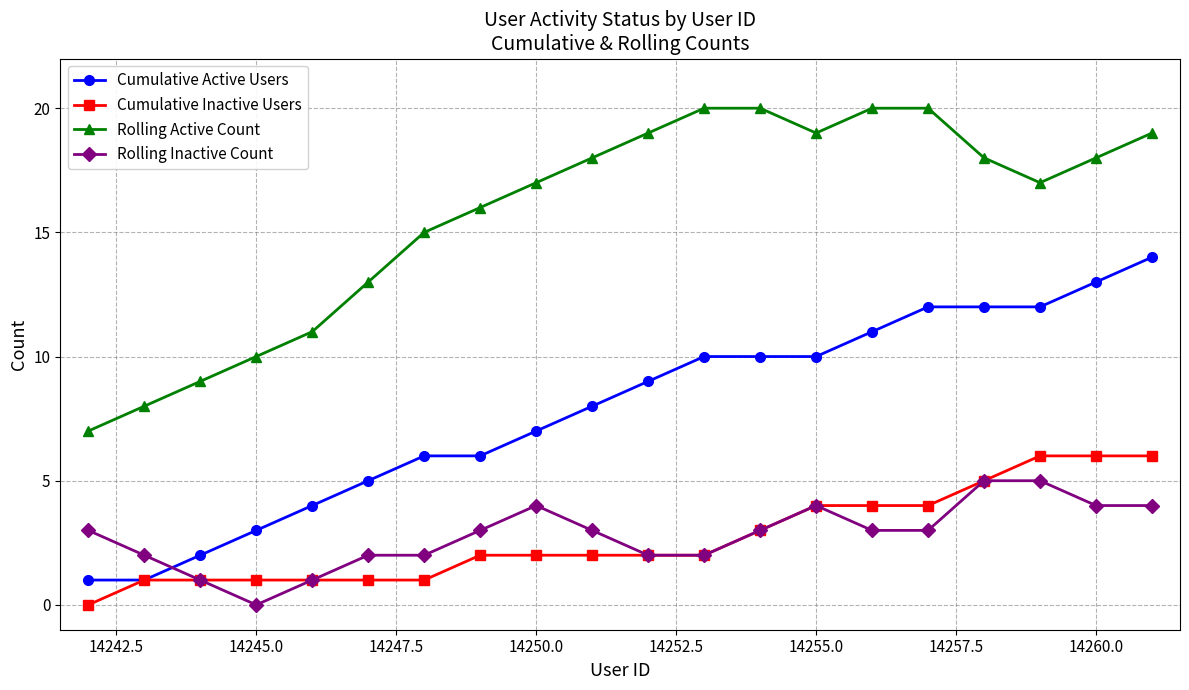

True or false: Rolling Active Count and Rolling Inactive Count intersect in this chart.

False